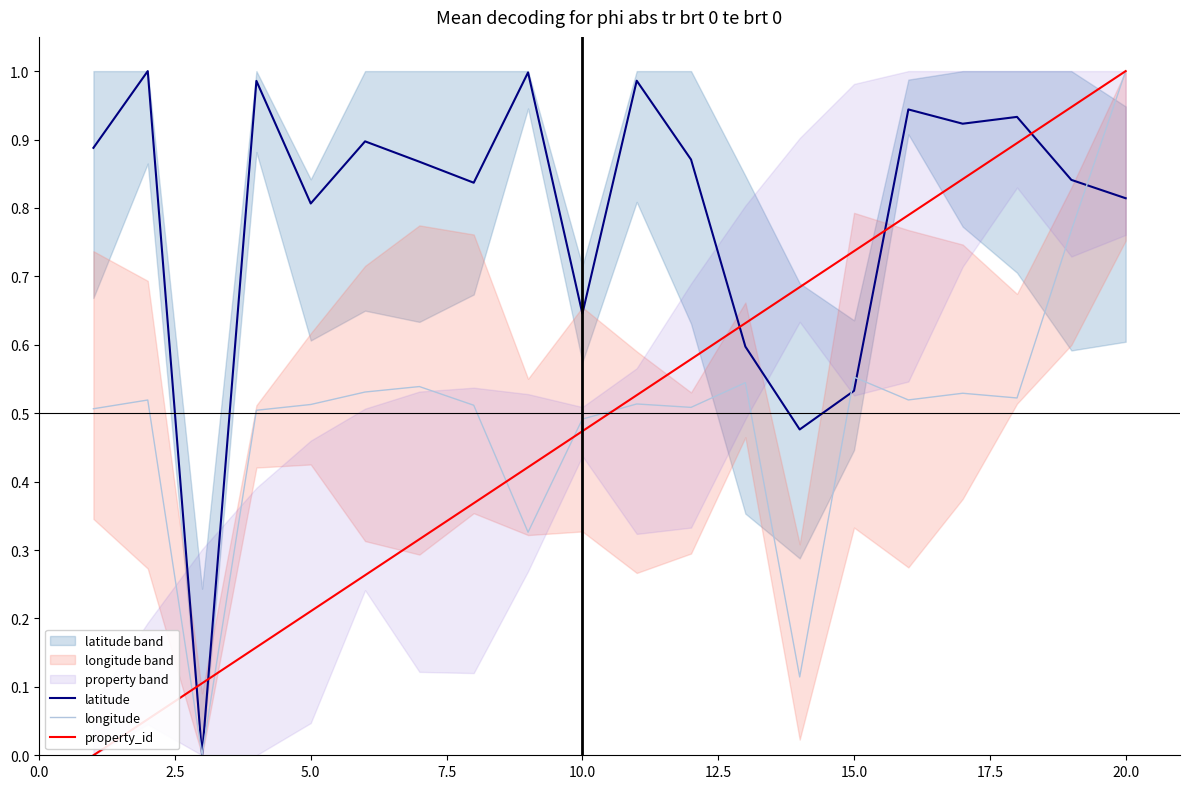

True or false: longitude has a value of 0.3 at 10.0.

False